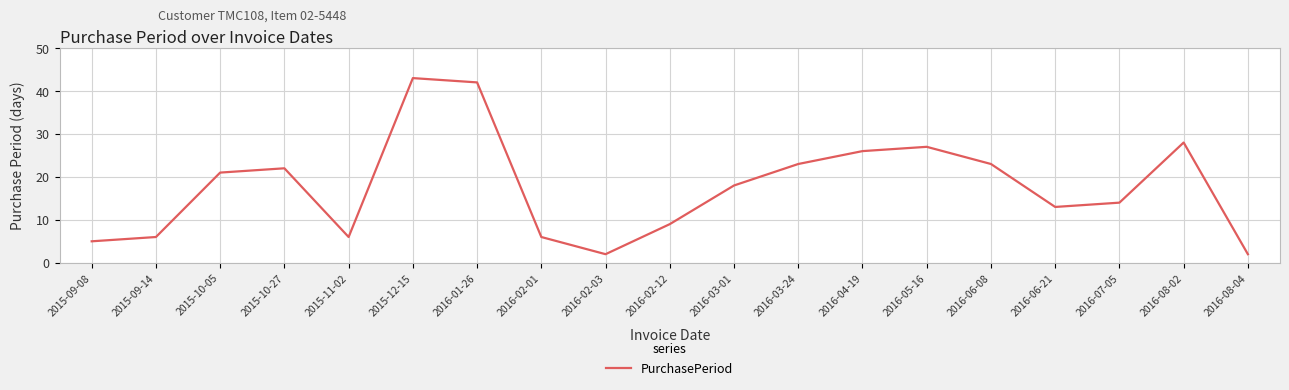

Reading right to left, list all the values displayed in this chart.

2016-08-04=2	2016-08-02=28	2016-07-05=14	2016-06-21=13	2016-06-08=23	2016-05-16=27	2016-04-19=26	2016-03-24=23	2016-03-01=18	2016-02-12=9	2016-02-03=2	2016-02-01=6	2016-01-26=42	2015-12-15=43	2015-11-02=6	2015-10-27=22	2015-10-05=21	2015-09-14=6	2015-09-08=5